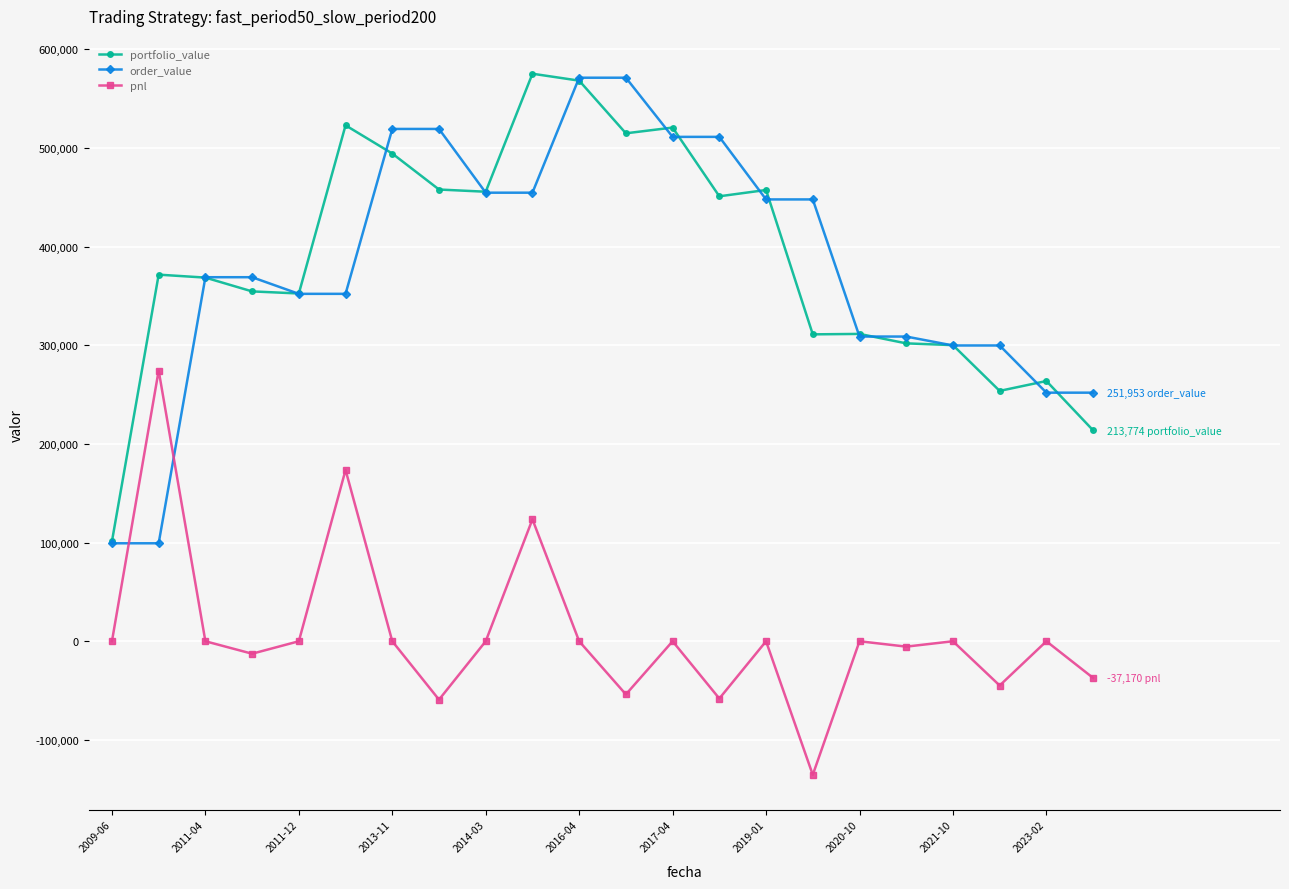

True or false: pnl and portfolio_value intersect in this chart.

False